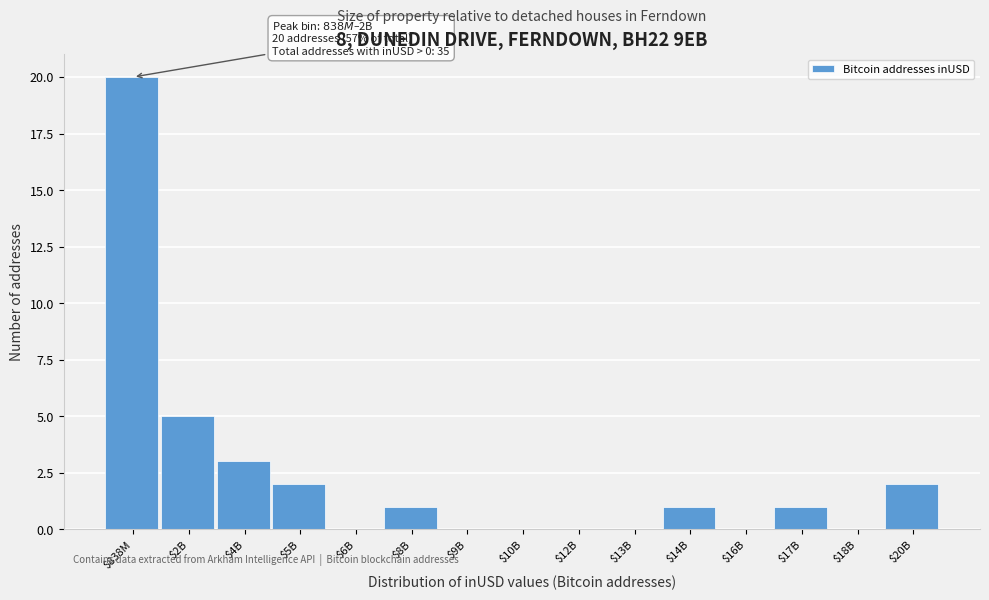

True or false: the data shows 0 at $10B.

True